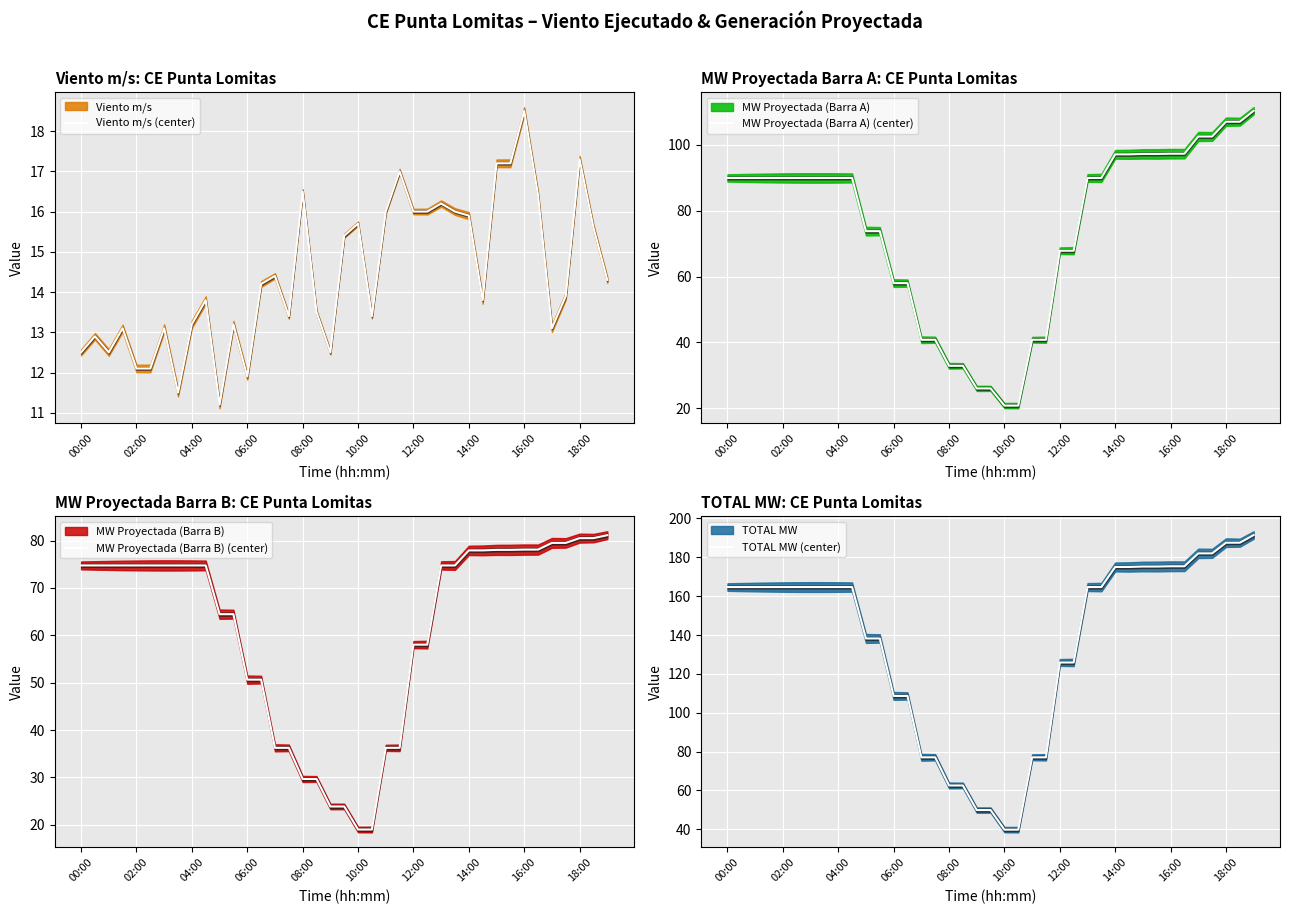

How many values in the MW Proyectada (Barra B) (center) series are below 74?

16